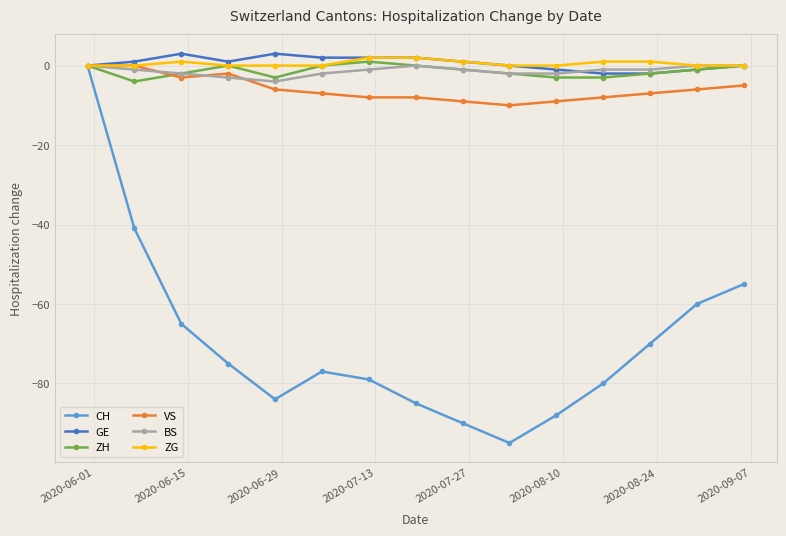

What is the greatest value displayed?

3